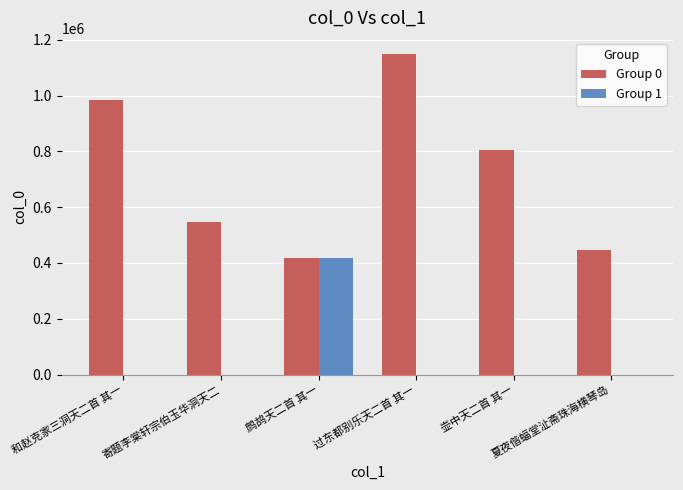

Between 和赵克家三洞天二首 其一 and 夏夜偕蝠堂沚斋珠海横琴岛, which series saw the biggest shift?

Group 0